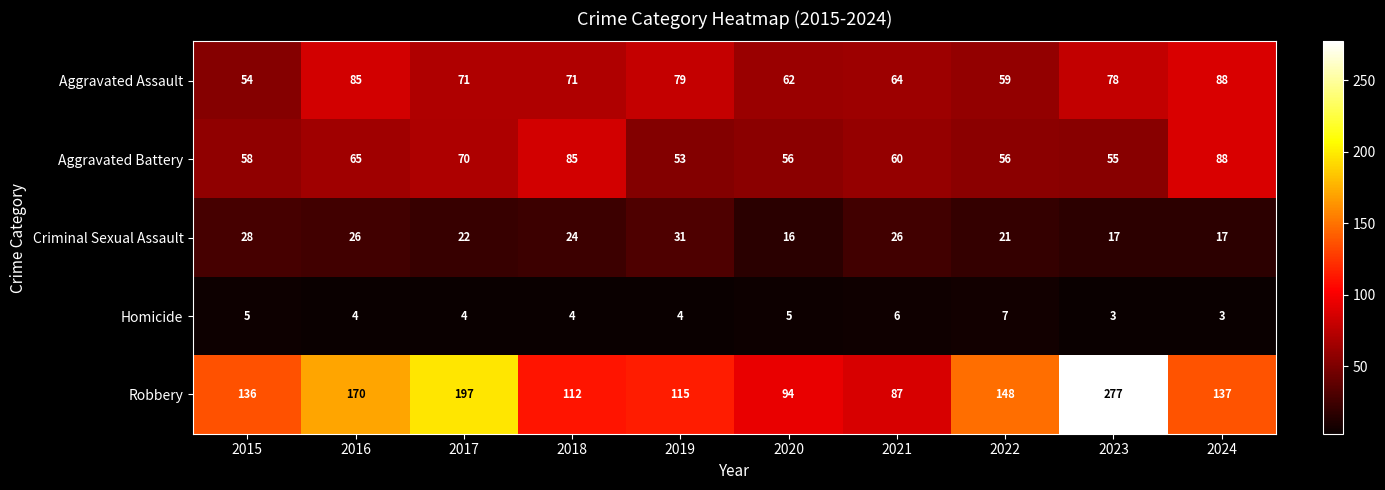

At how many categories does at least one series exceed 267?

1